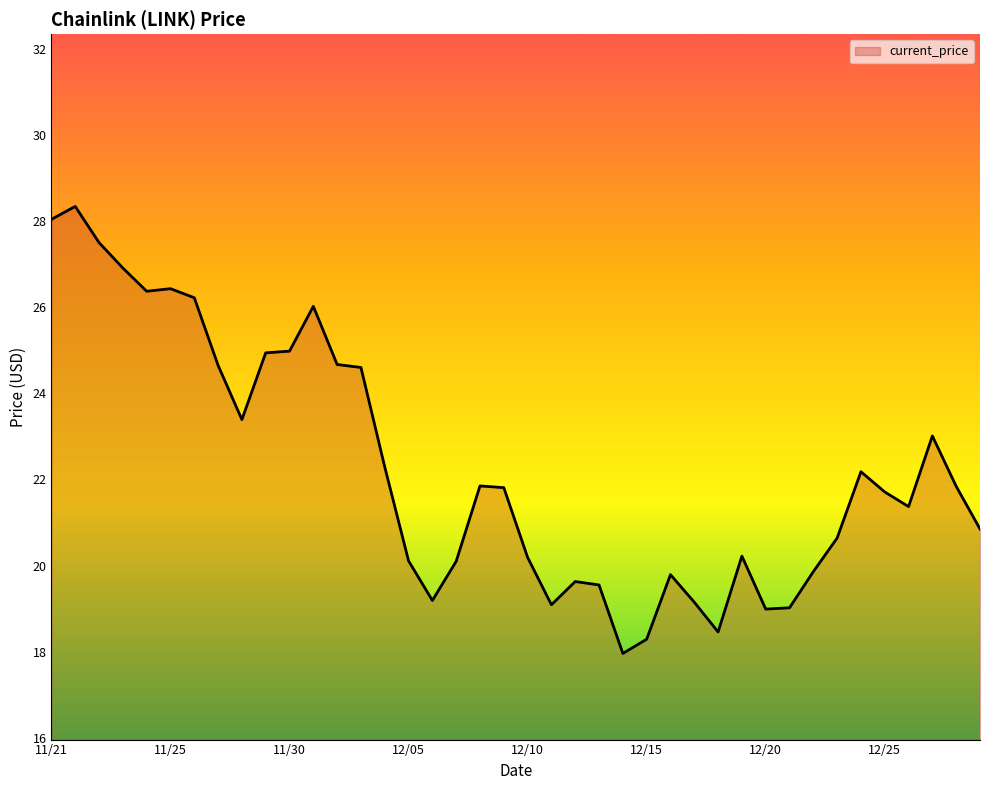

What is the minimum value shown in the chart?

18.0